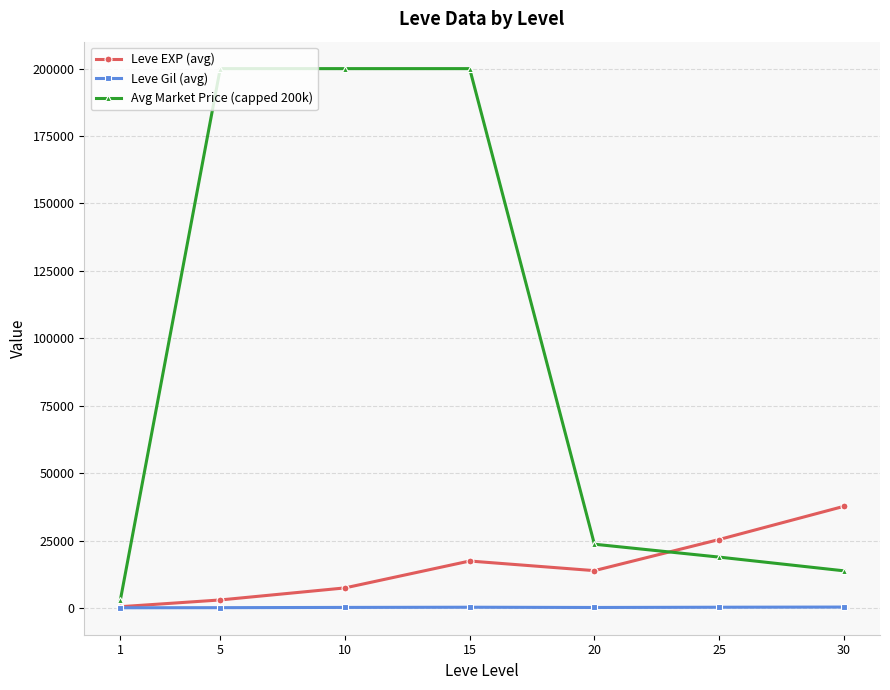

List the series in order of their peak value, highest first.

Avg Market Price (capped 200k), Leve EXP (avg), Leve Gil (avg)